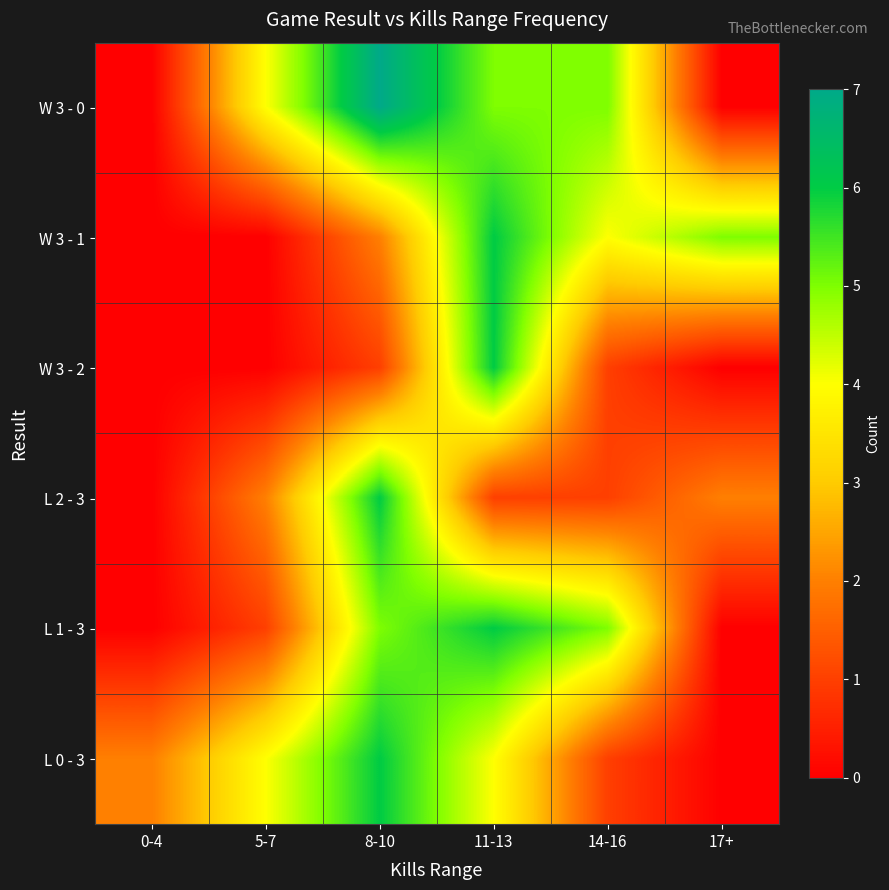

What is the total value across all series at 8-10?

27